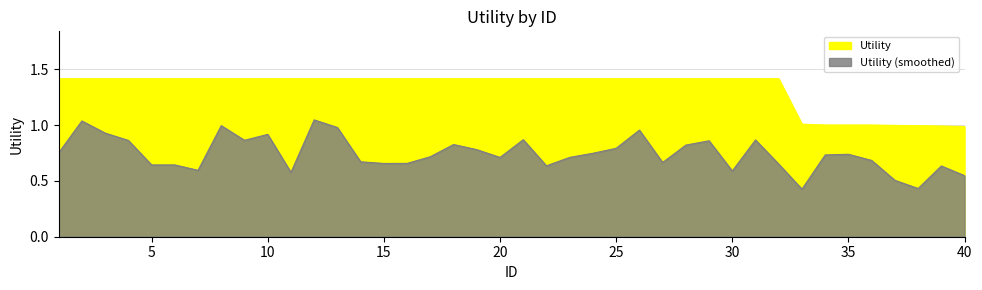

What is the maximum value shown in the chart?

1.4